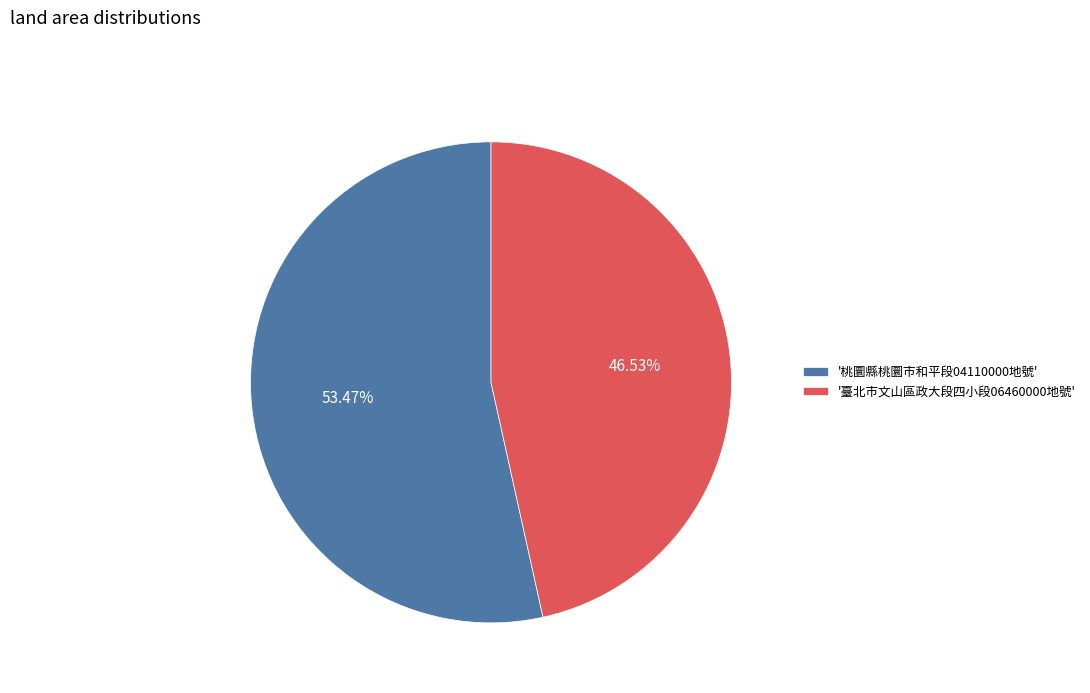

To the nearest percent, what is the difference between the largest and smallest slice percentages?

7%